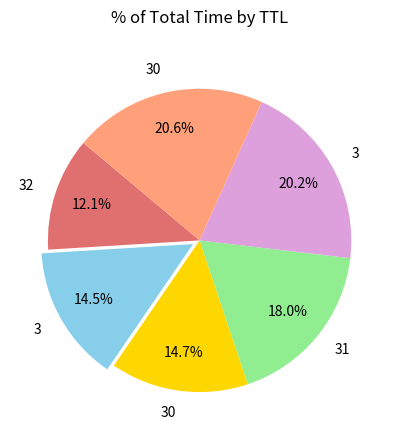

Does any single category account for the majority?

No